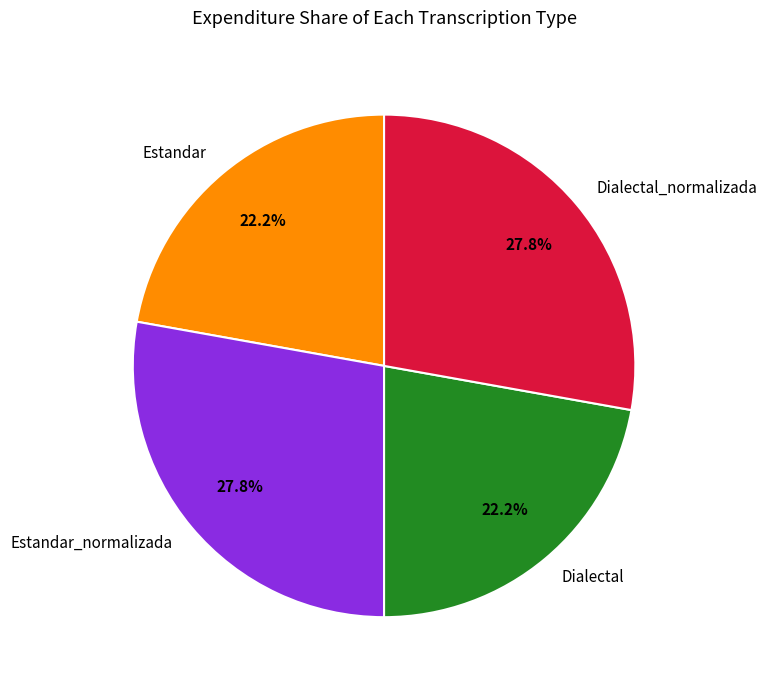

How many segments does this pie chart have?

4